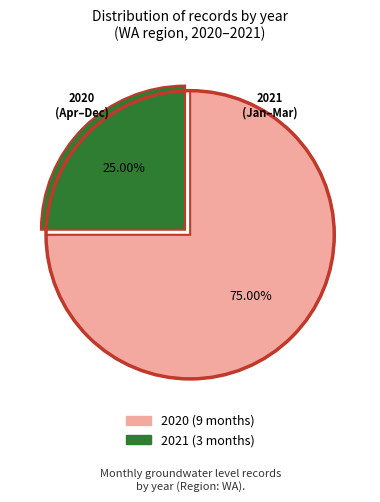

To the nearest percent, what is the difference between the 2021 and 2020 slice percentages?

50%